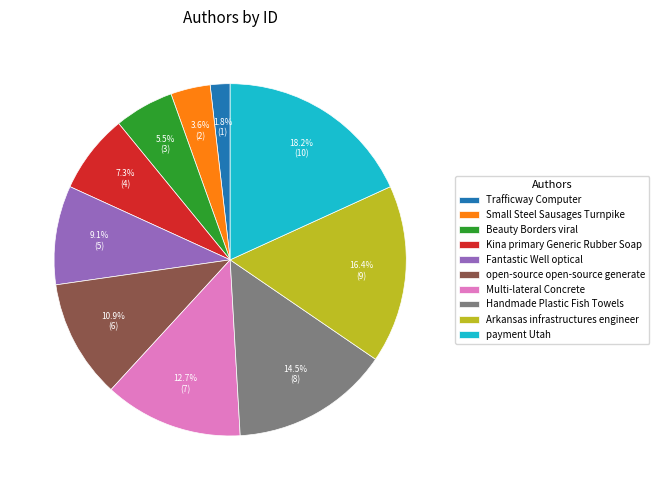

Rank the categories by value from highest to lowest.

payment Utah, Arkansas infrastructures engineer, Handmade Plastic Fish Towels, Multi-lateral Concrete, open-source open-source generate, Fantastic Well optical, Kina primary Generic Rubber Soap, Beauty Borders viral, Small Steel Sausages Turnpike, Trafficway Computer